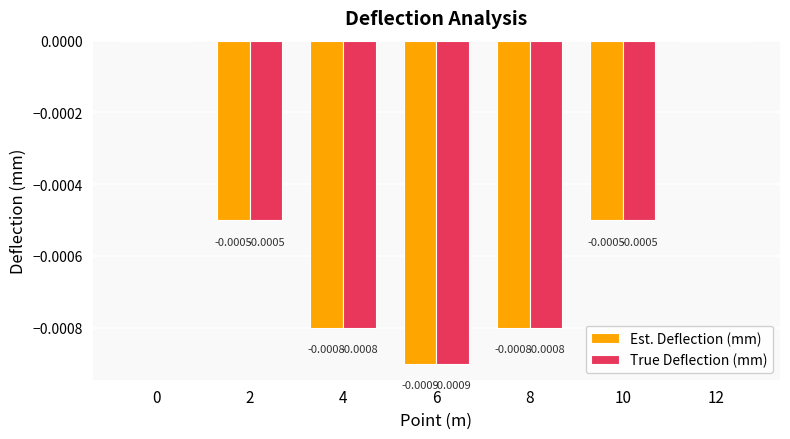

How many data points does each series have?

7